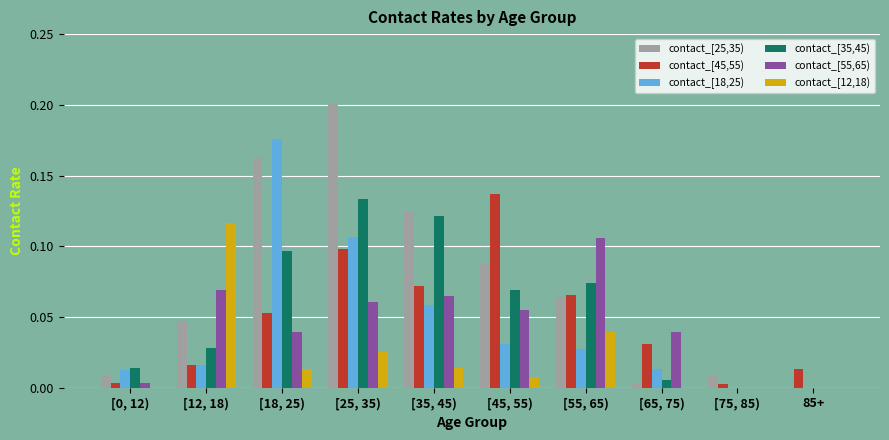

The contact_[45,55) series shows 0.2 at [25, 35). True or false?

False